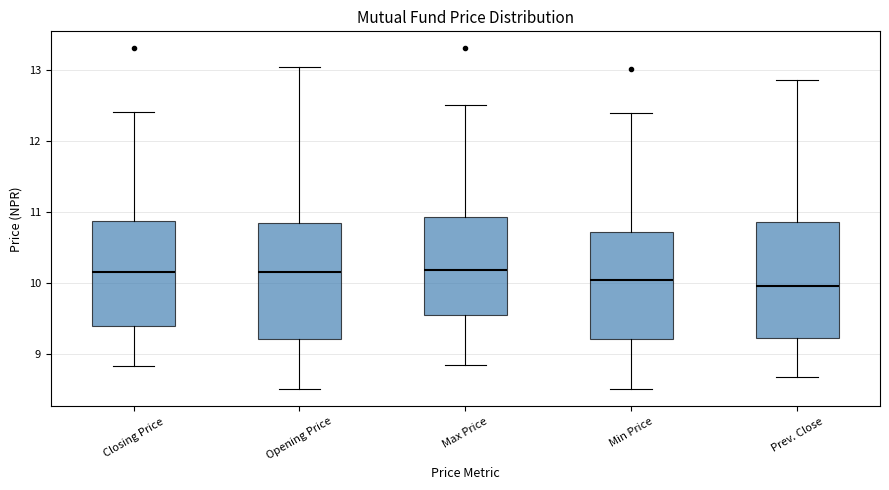

Reading left to right, transcribe this box plot: for each box, give where its median line is, the range the box spans, and where its two whiskers end, as read against the y-axis. The values are not printed on the chart, so give them approximately, as read against the axis.

Closing Price: median 10.2, box 9.4 to 10.9, whiskers 8.8 to 12.4
Opening Price: median 10.2, box 9.2 to 10.9, whiskers 8.5 to 13.1
Max Price: median 10.2, box 9.5 to 10.9, whiskers 8.8 to 12.5
Min Price: median 10.0, box 9.2 to 10.7, whiskers 8.5 to 12.4
Prev. Close: median 10.0, box 9.2 to 10.9, whiskers 8.7 to 12.9